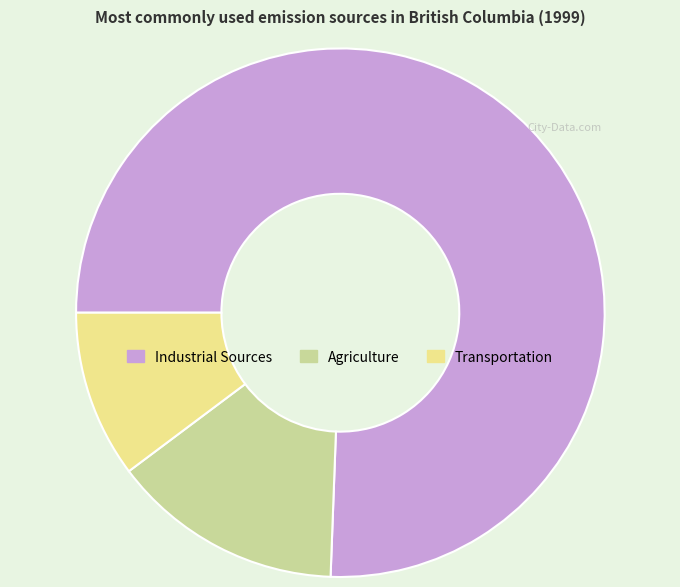

Rank the categories by value from lowest to highest.

Transportation, Agriculture, Industrial Sources